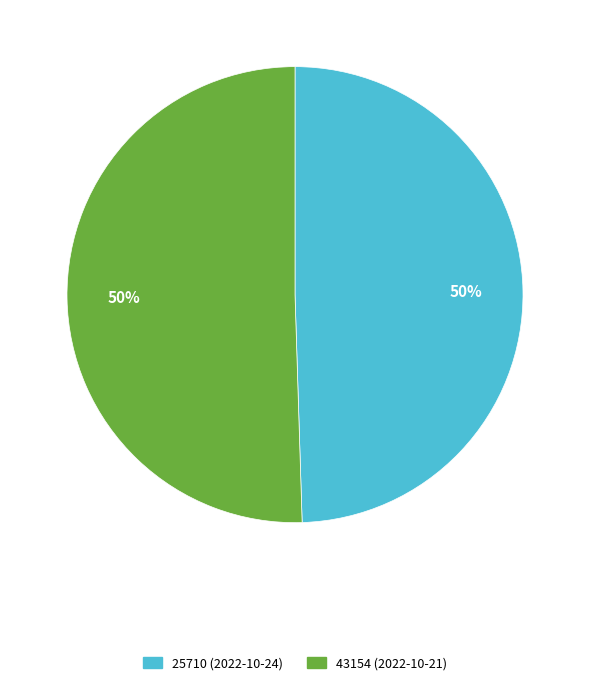

What is the majority slice?

43154